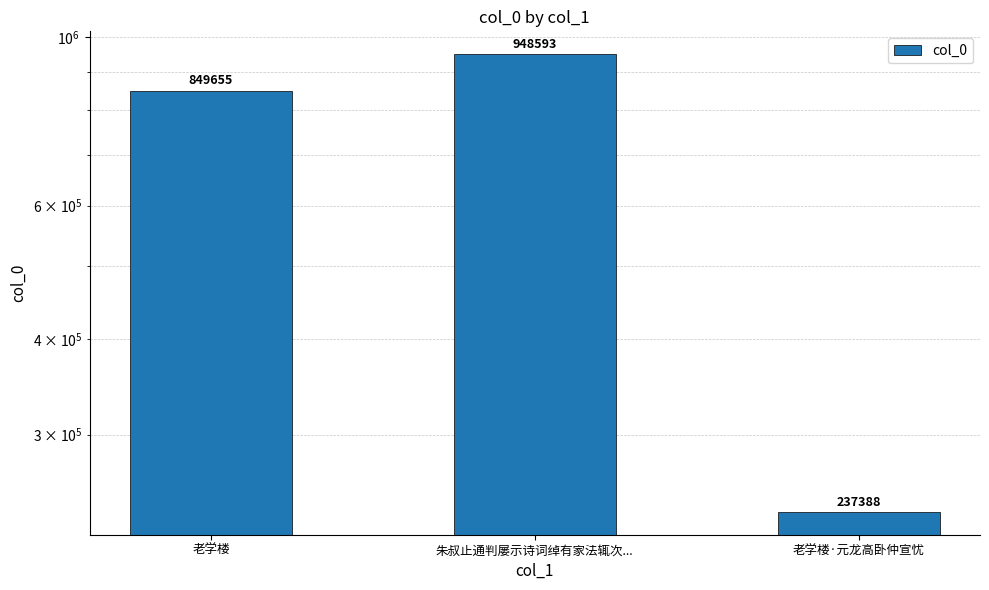

What is the label of the 1st bar from the right?

老学楼·元龙高卧仲宣忧